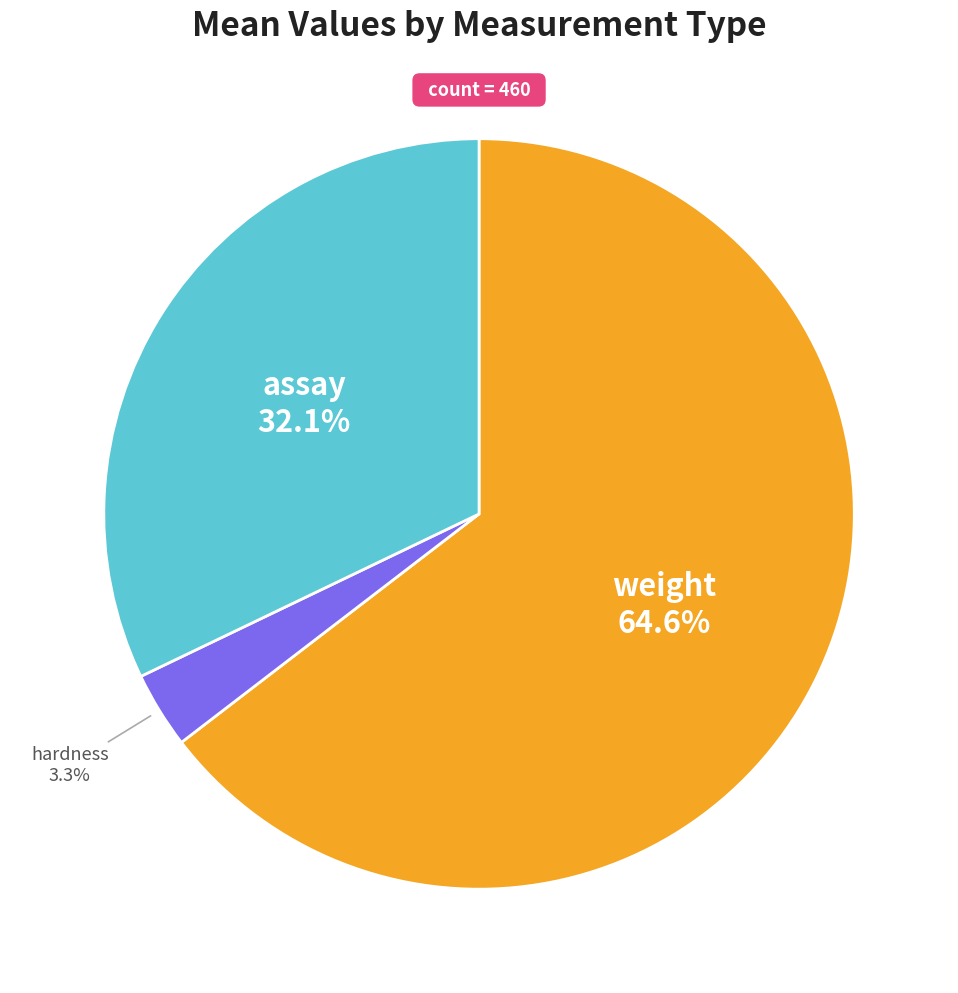

Does any single category account for the majority?

Yes